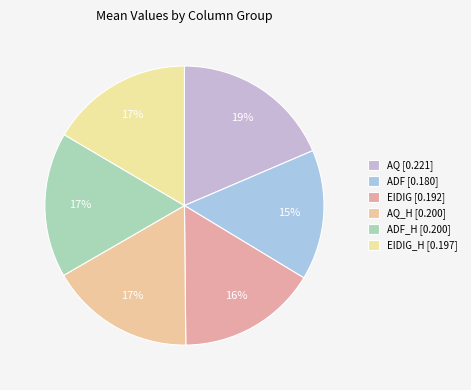

How many slices are in this pie chart?

6